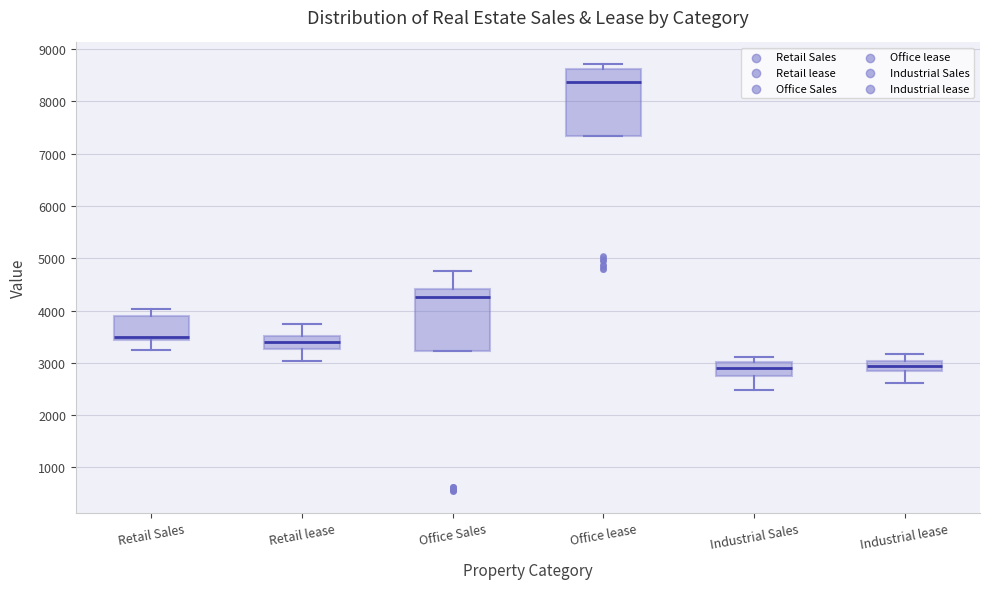

Which box's median line is the highest?

Office lease